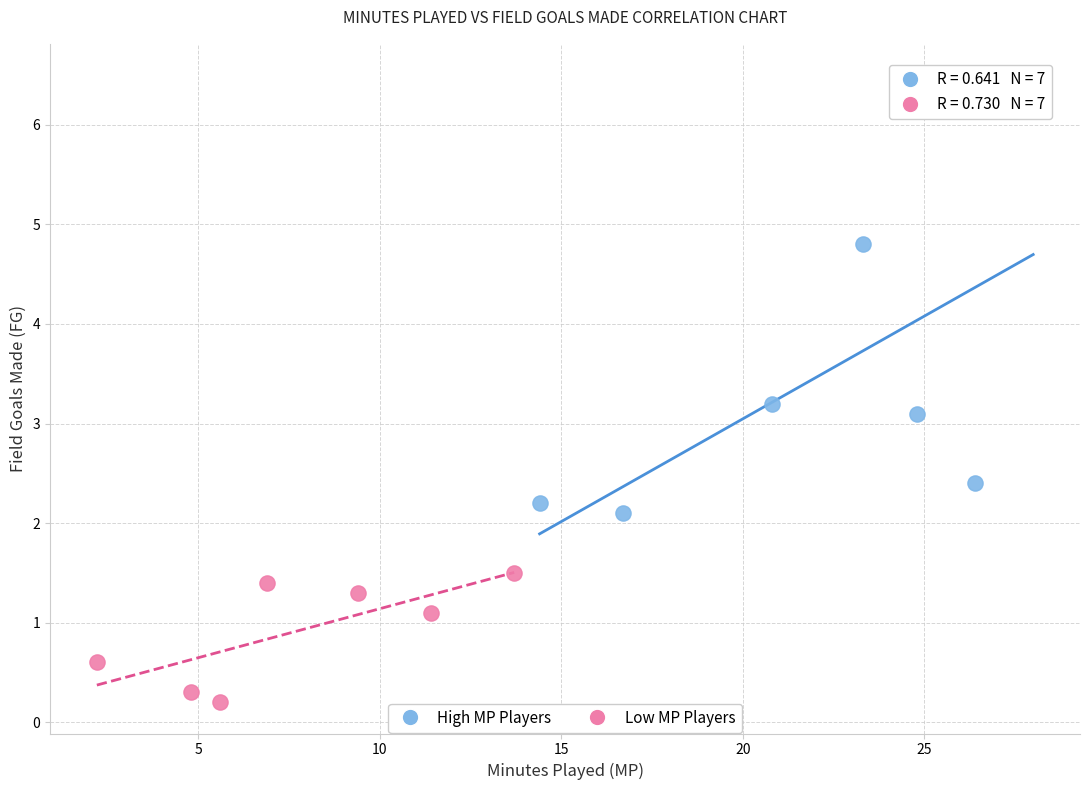

Which series reaches the minimum Y coordinate?

Low MP Players